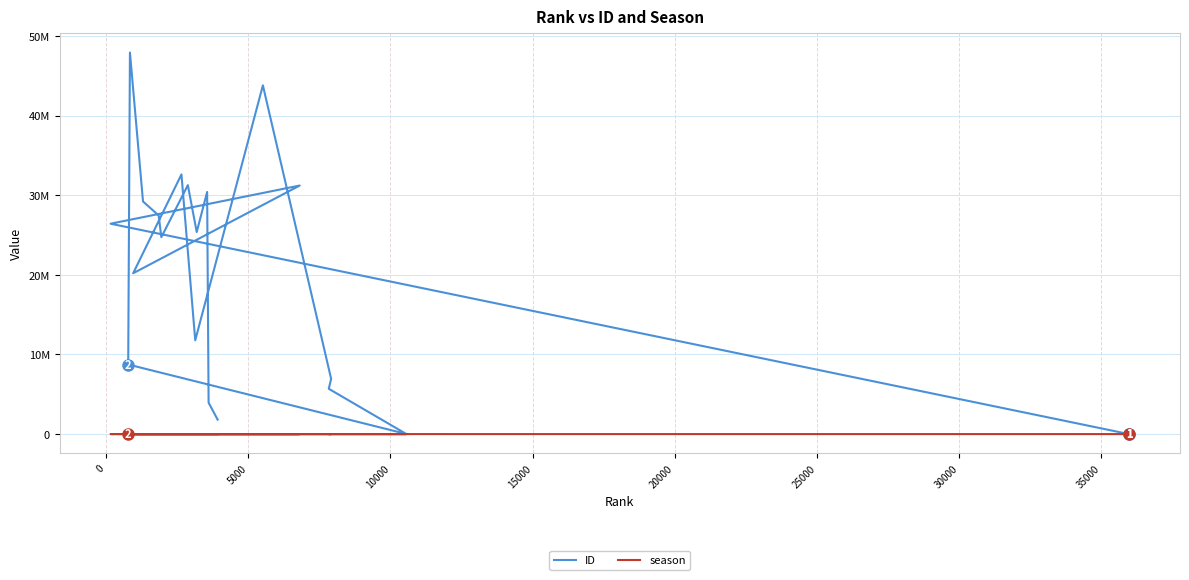

Does the chart have visible grid lines?

Yes